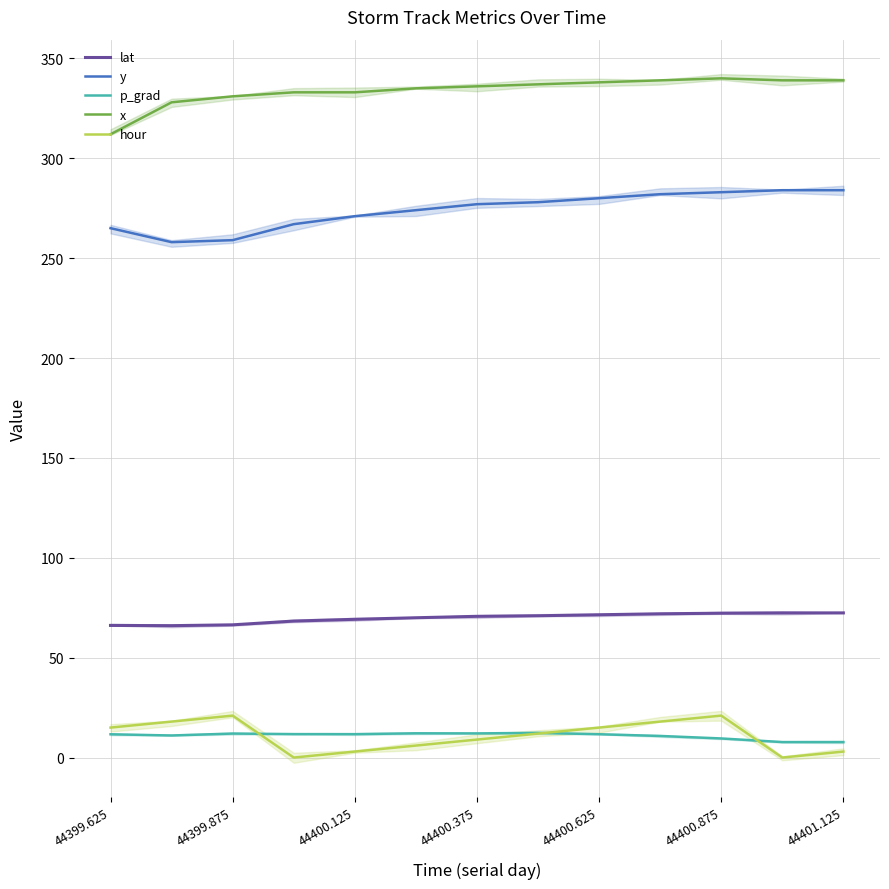

The x series shows 142.5 at 44401.125. True or false?

False